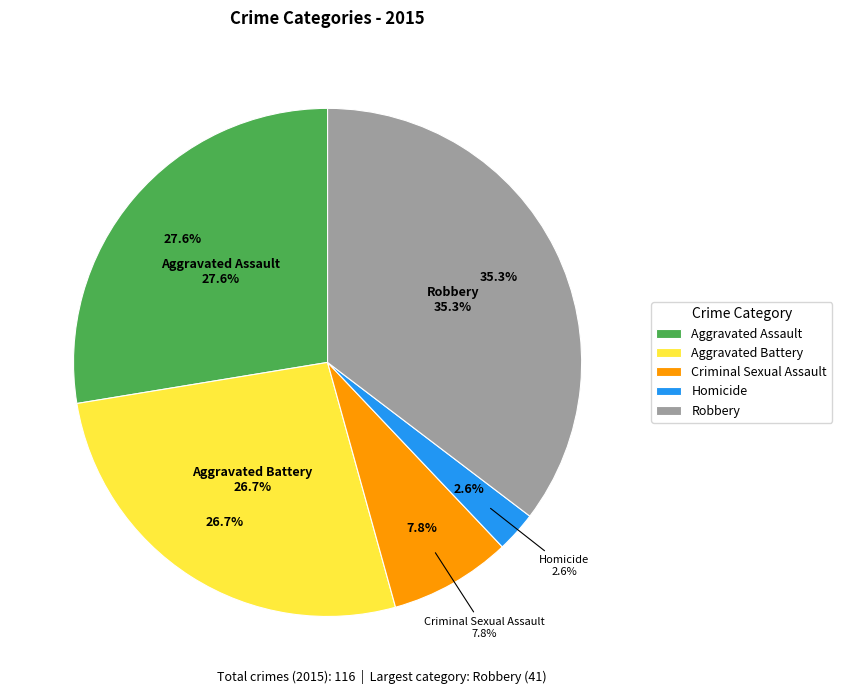

Which has a higher value, Aggravated Battery or Aggravated Assault?

Aggravated Assault